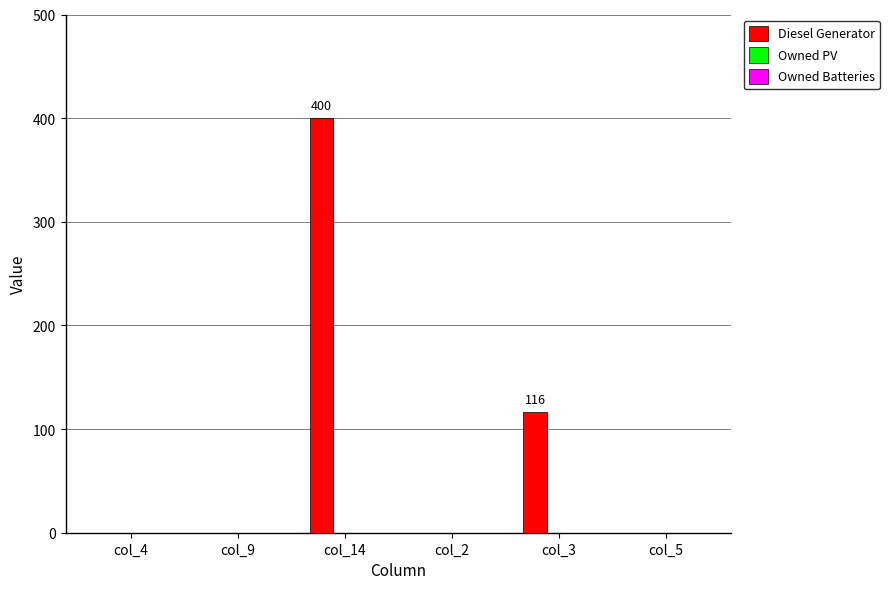

Is it true that the value at col_14 is 400?

True